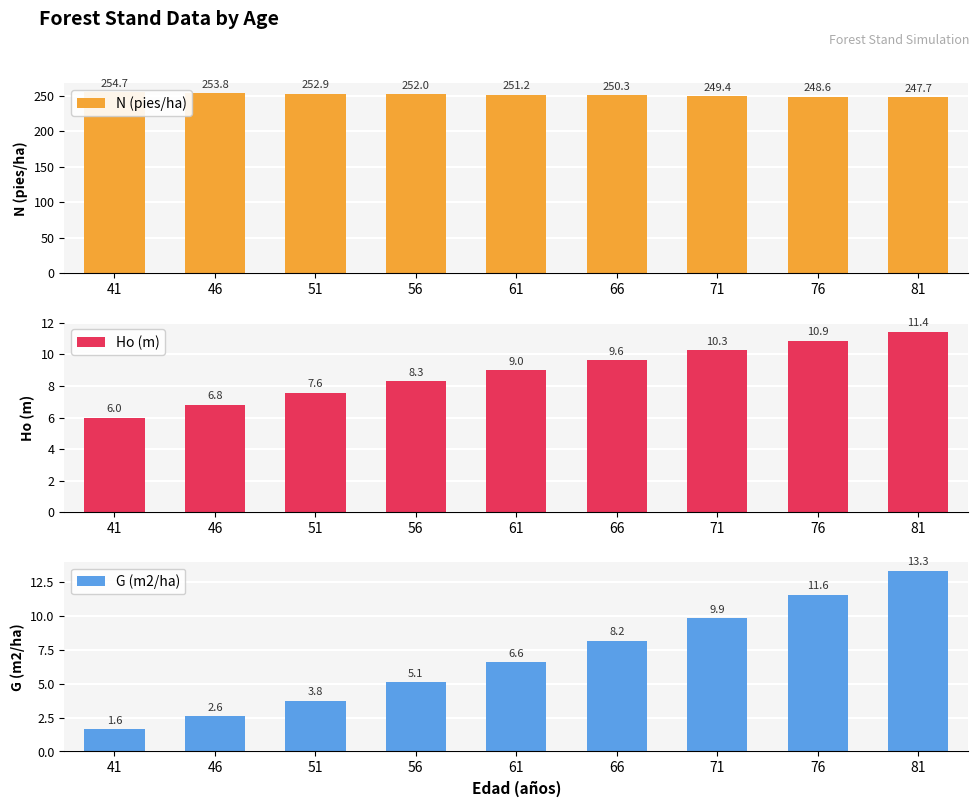

The N (pies/ha) series shows 124.5 at 51. True or false?

False